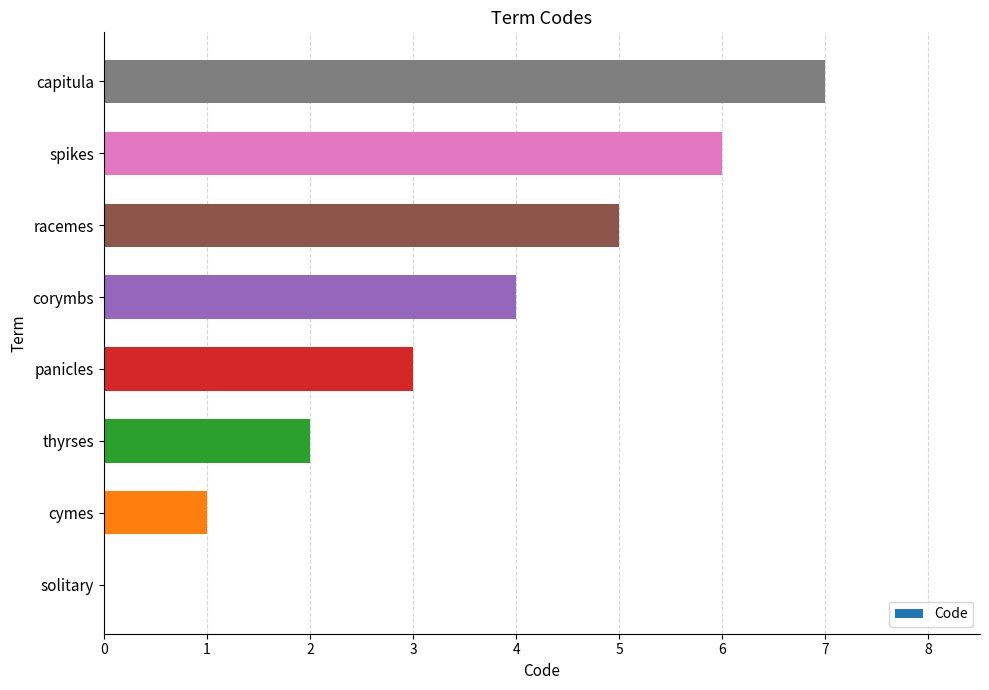

True or false: the data shows 4 at corymbs.

True